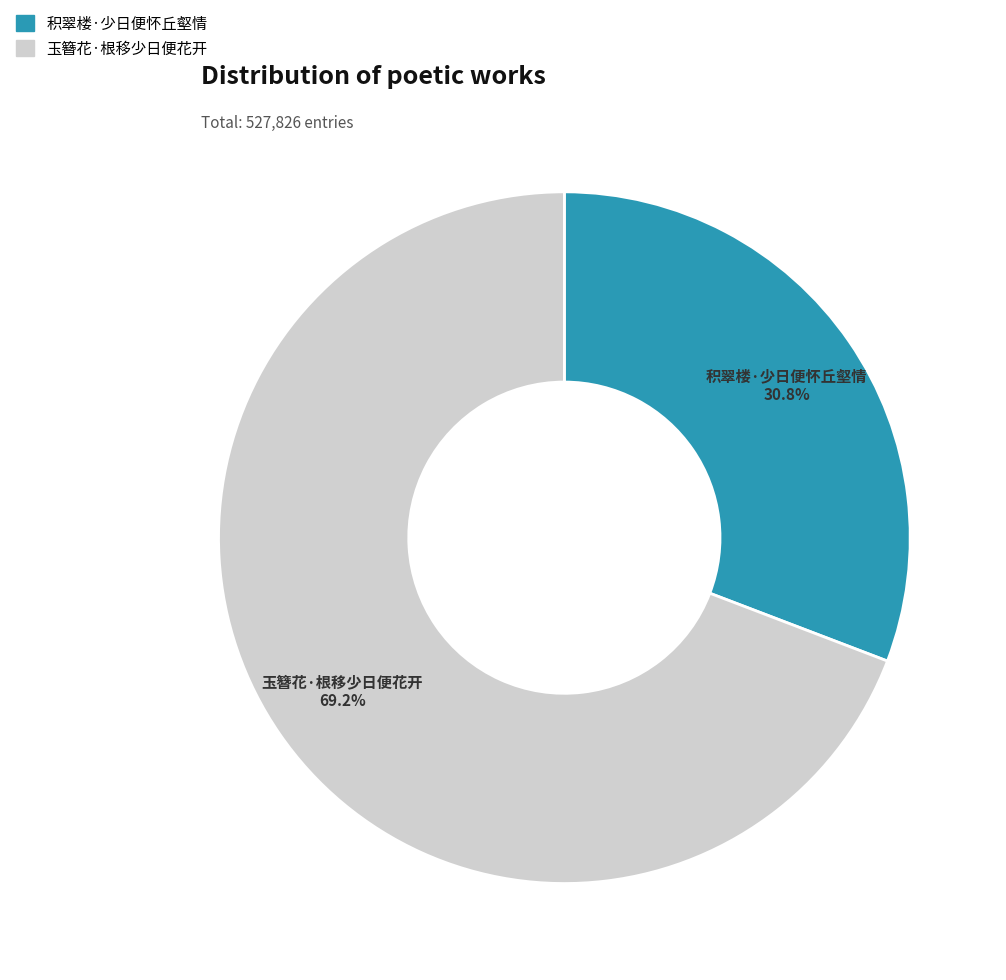

Rank the categories by value from lowest to highest.

积翠楼·少日便怀丘壑情, 玉簪花·根移少日便花开